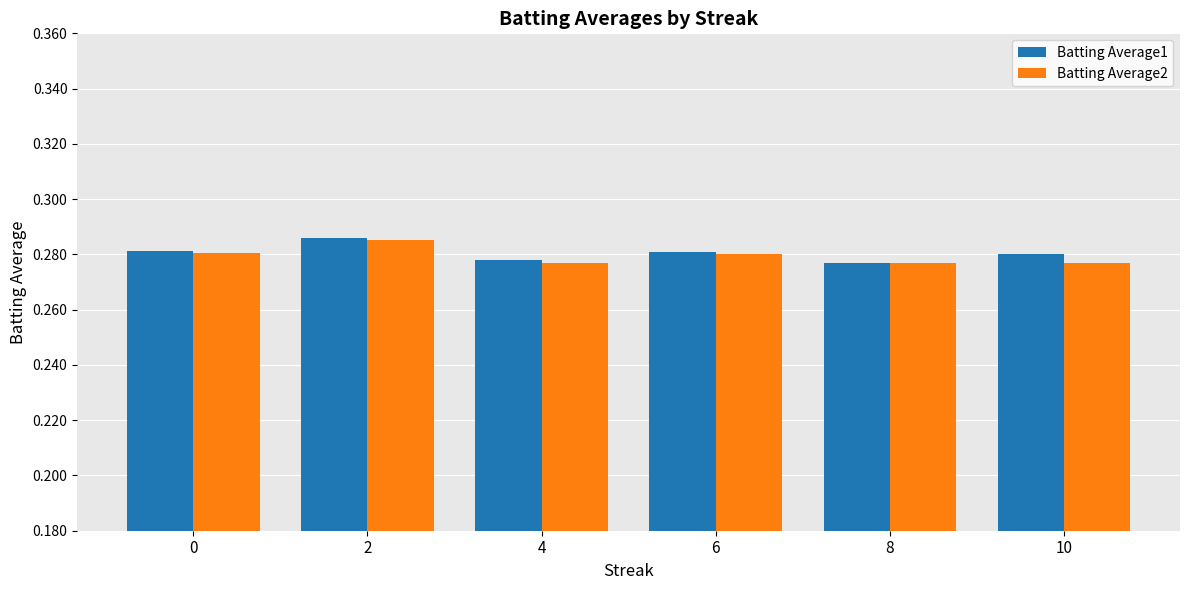

What is the total value across all series at 6?

0.6